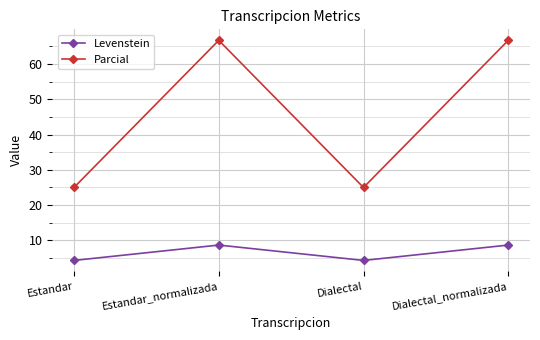

What position from the right is Estandar_normalizada?

3